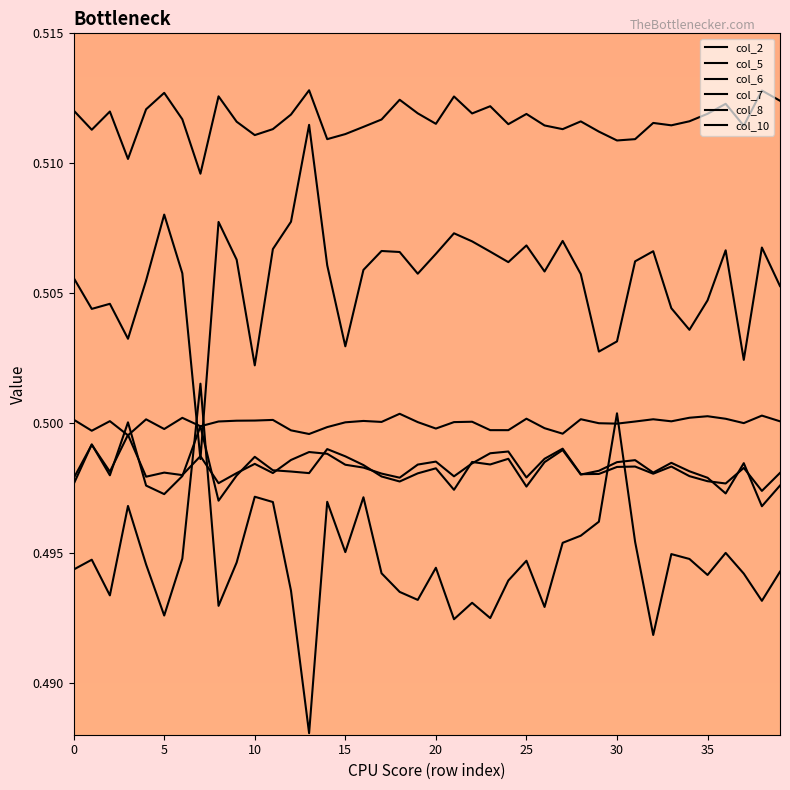

What is the label of the 27th point from the left?

26